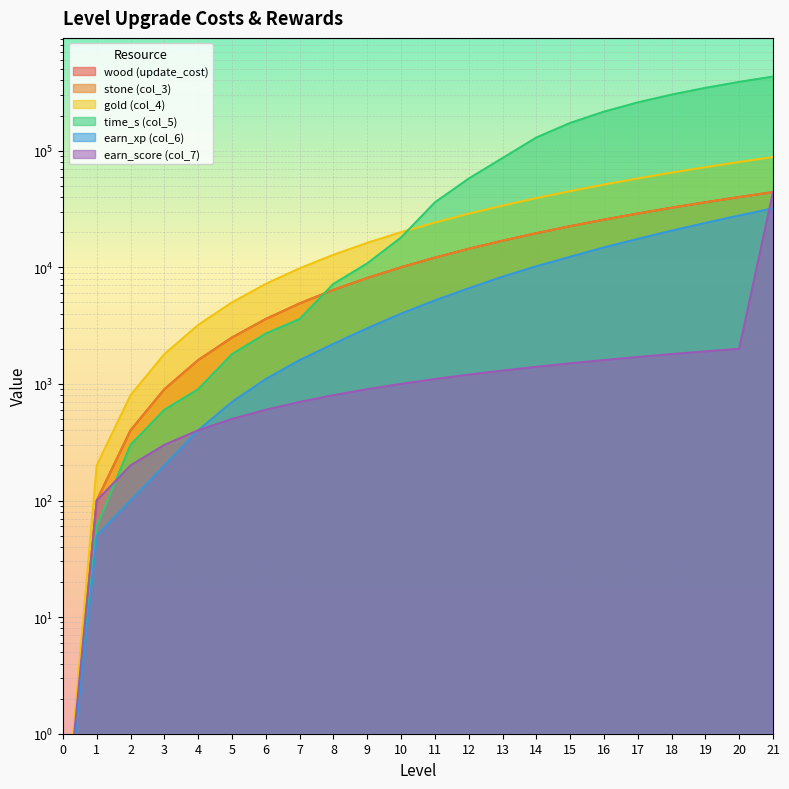

What is the difference between the maximum and minimum values in the earn_score (col_7) series?

44099.9